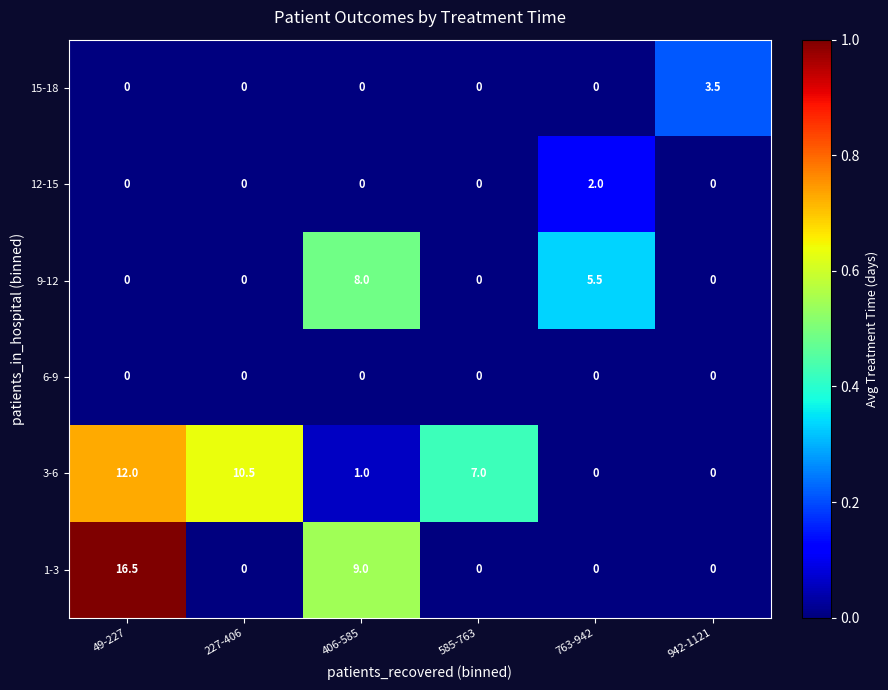

What is the sum of all 9-12 values?

13.5